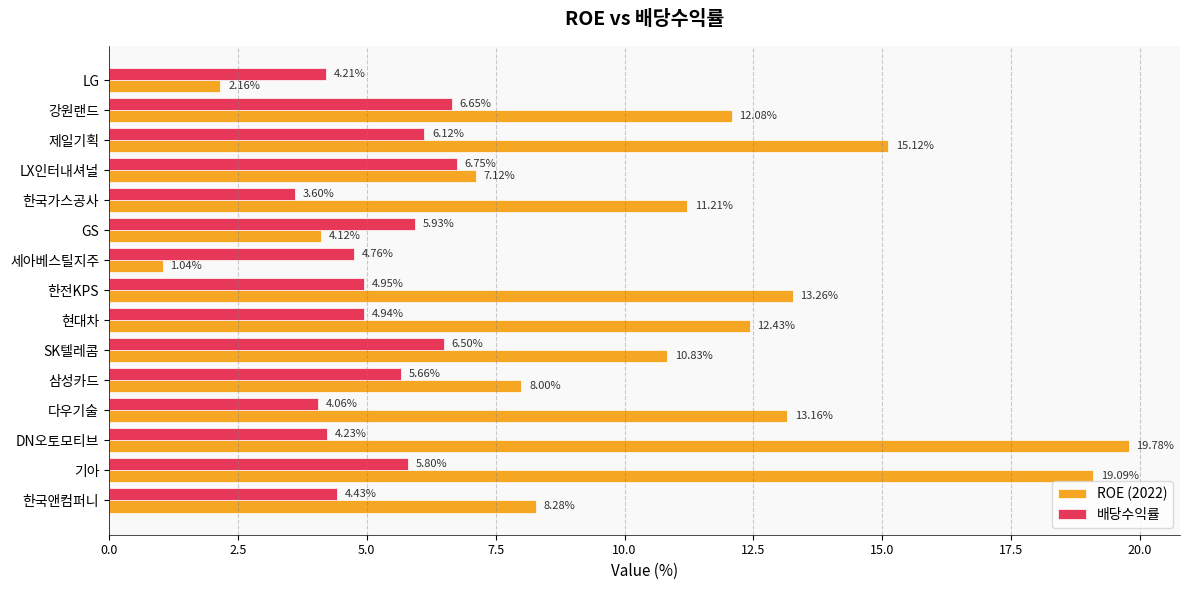

Which series has the largest range (max minus min)?

ROE (2022)